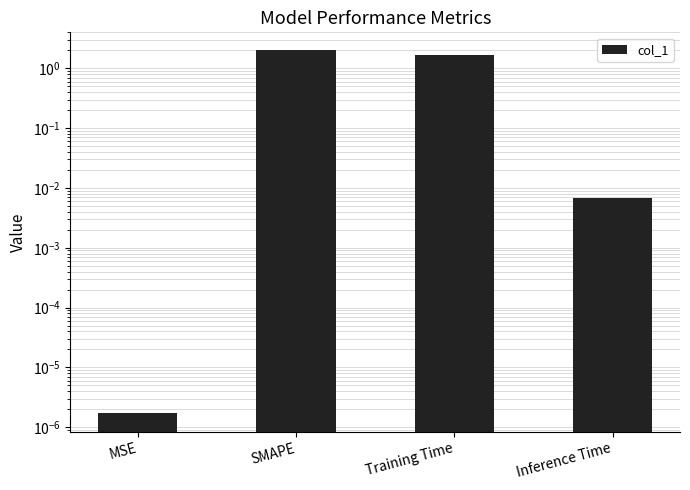

Which label corresponds to the smallest value in the chart?

MSE